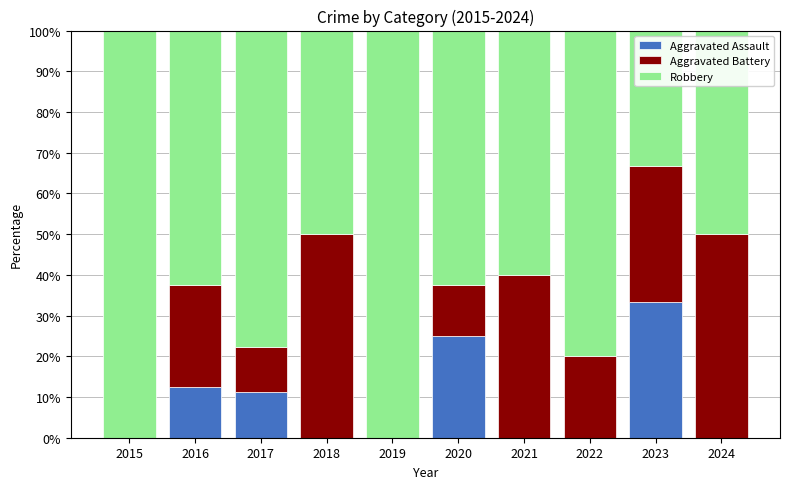

What is the total value across all series at 2015?

100.0